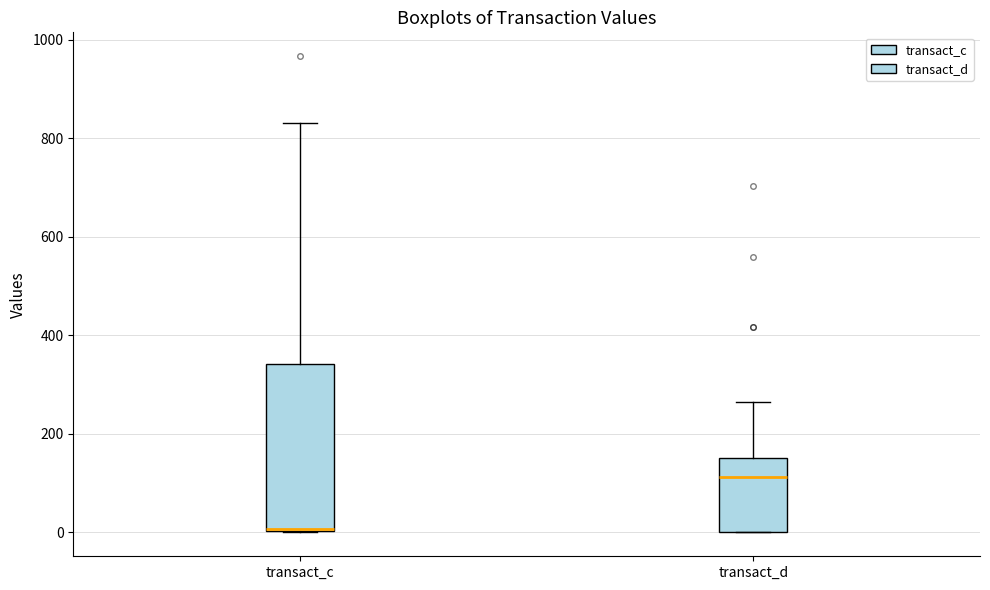

Where is the lower edge of the box for transact_c on the y-axis? The values are not printed on the chart, so give them approximately, as read against the axis.

0